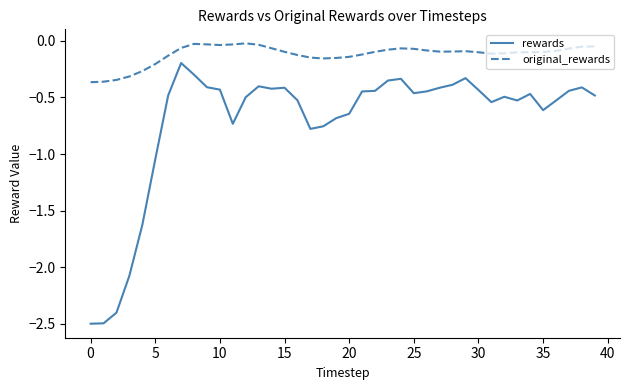

In original_rewards, how many points are lower than both neighbors (excluding endpoints)?

4